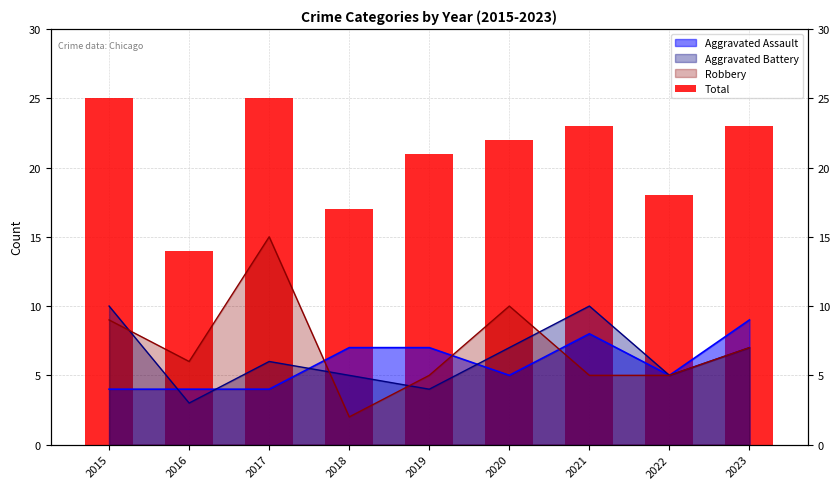

How many bars are there in total?

9